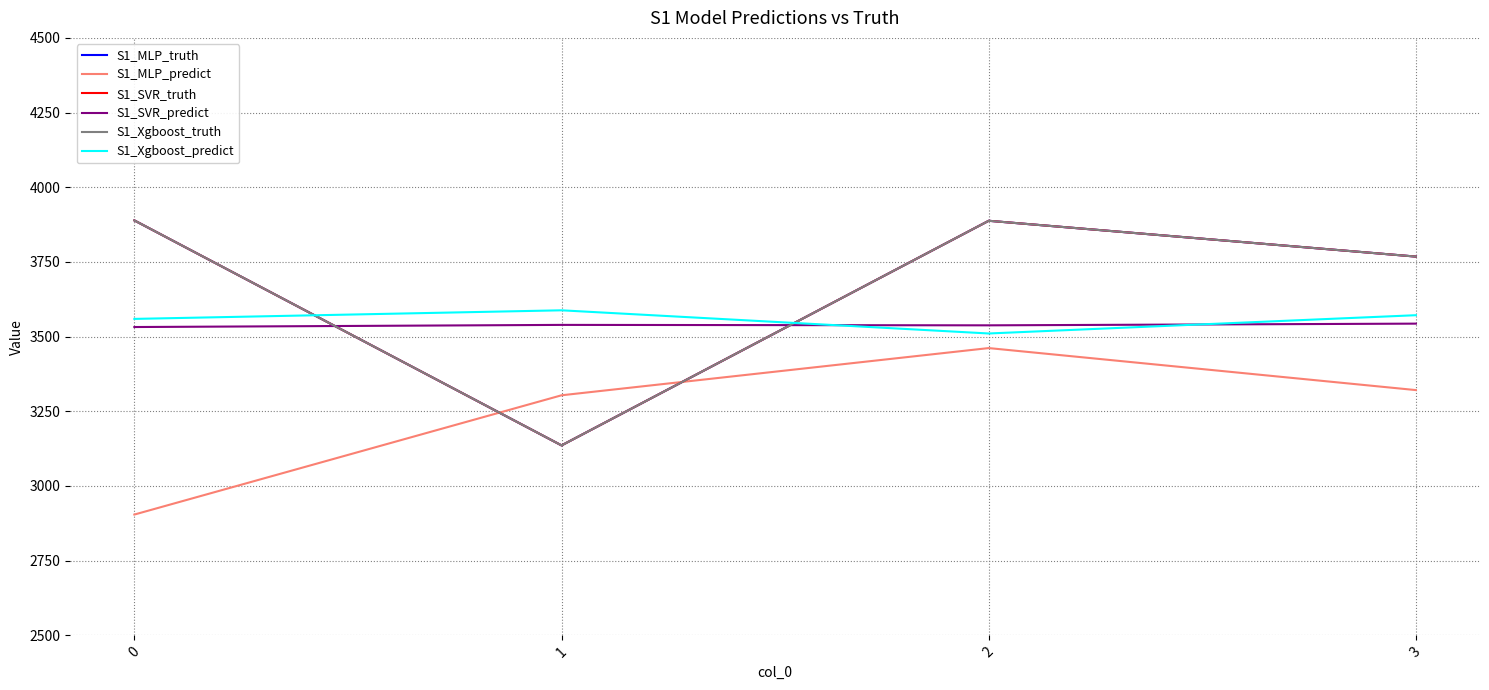

Which series changed the most between 0 and 2?

S1_MLP_predict